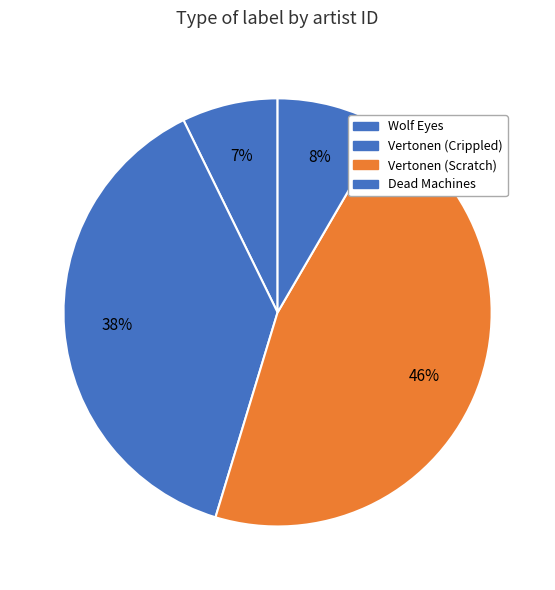

Rank the categories by value from lowest to highest.

Wolf Eyes, Dead Machines, Vertonen (Crippled), Vertonen (Scratch)